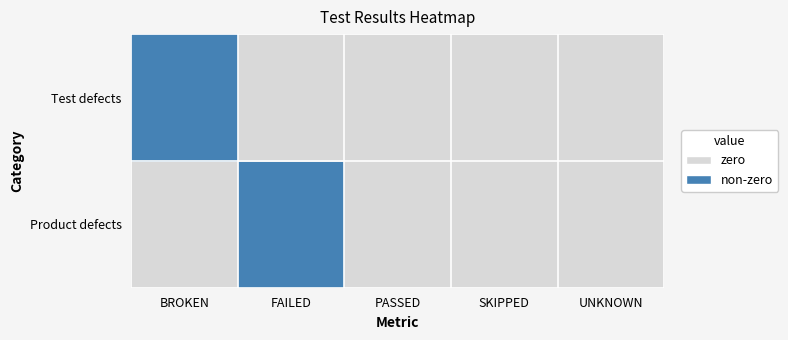

List the series in order of their peak value, lowest first.

Test defects, Product defects